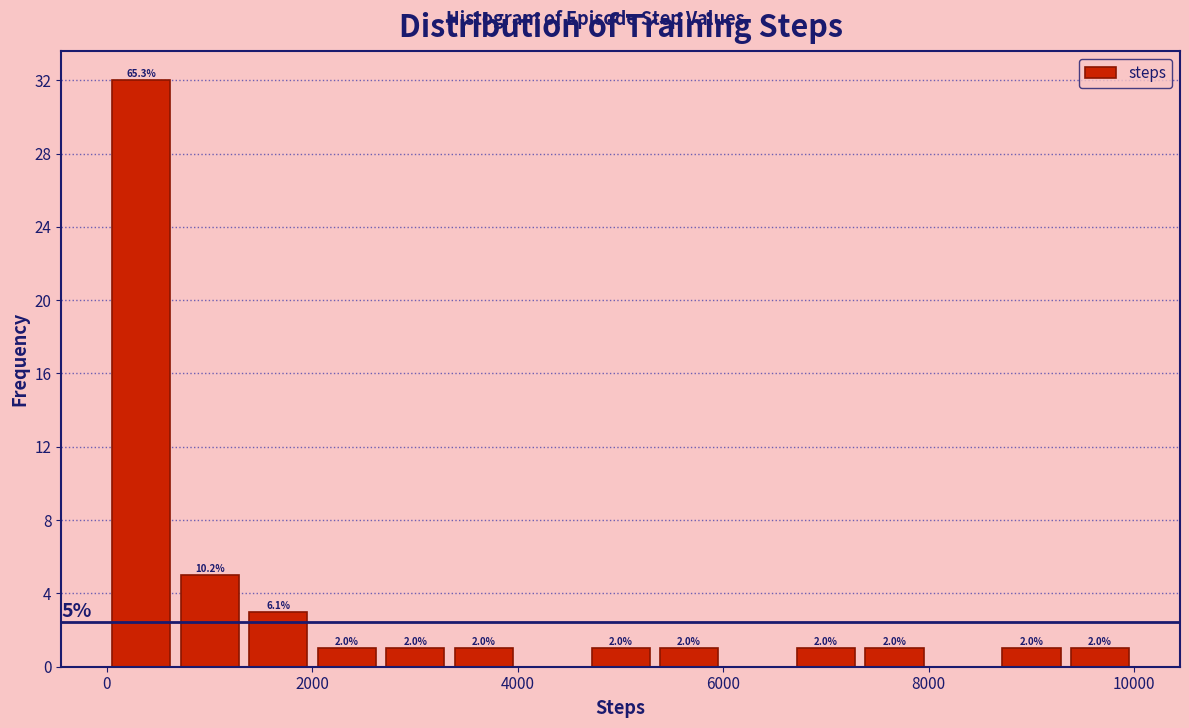

Around what value on the x-axis is the tallest bar? Give the approximate position of its centre, as read against the axis.

400